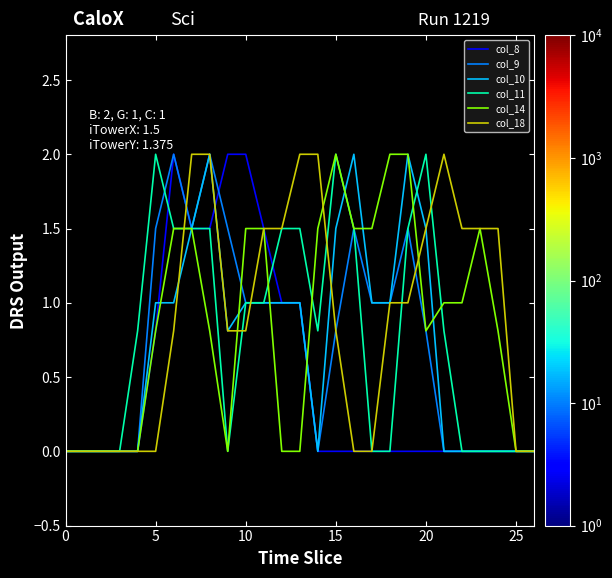

What are all the series names shown in the legend?

col_8, col_9, col_10, col_11, col_14, col_18